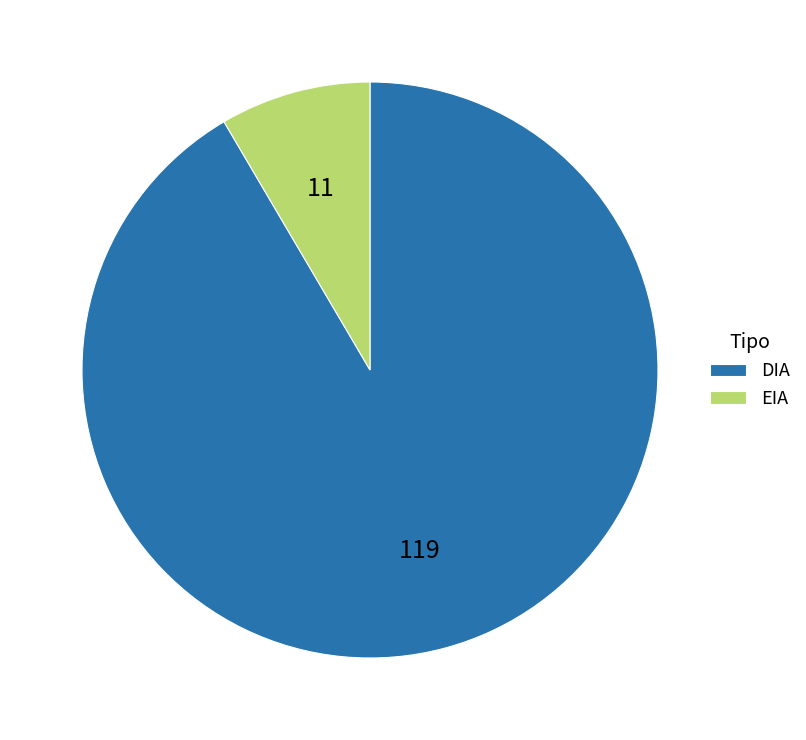

Do DIA and EIA together represent more than half of the pie?

Yes